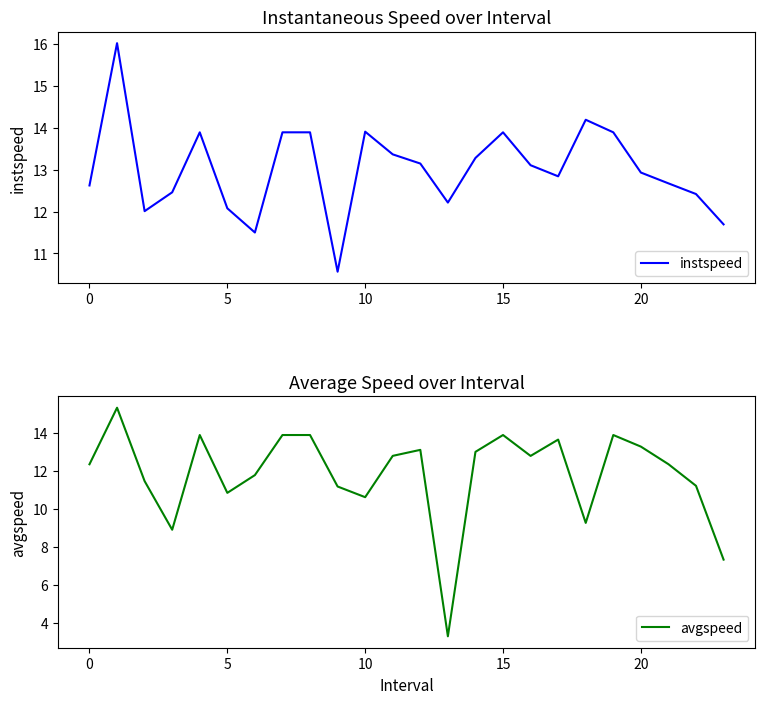

What is the difference between the maximum and second lowest values in the avgspeed series?

8.0